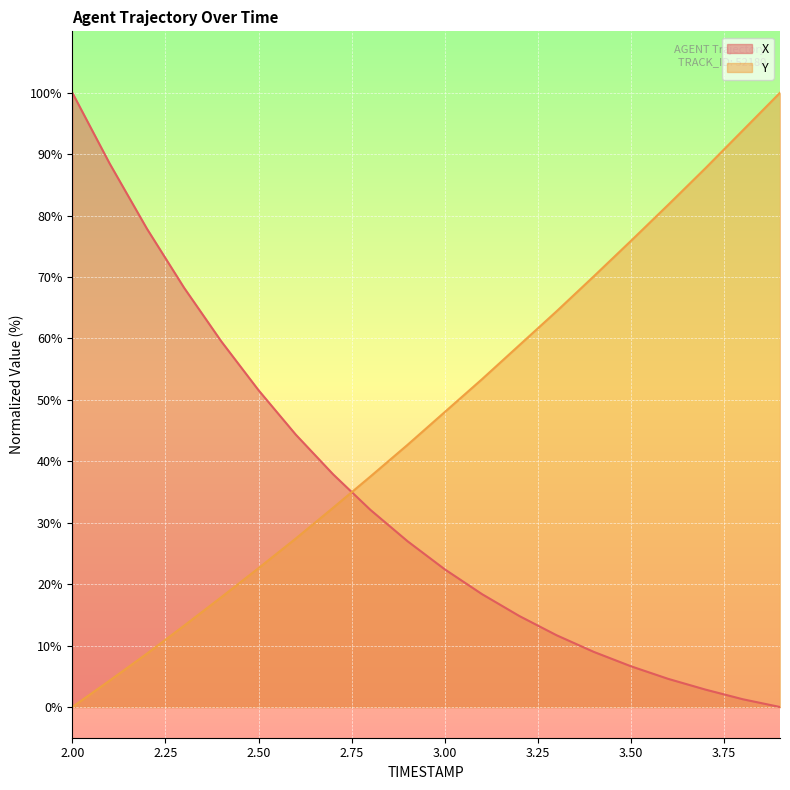

Is the value of X at 3.6 greater than the value of Y at 3.2?

No